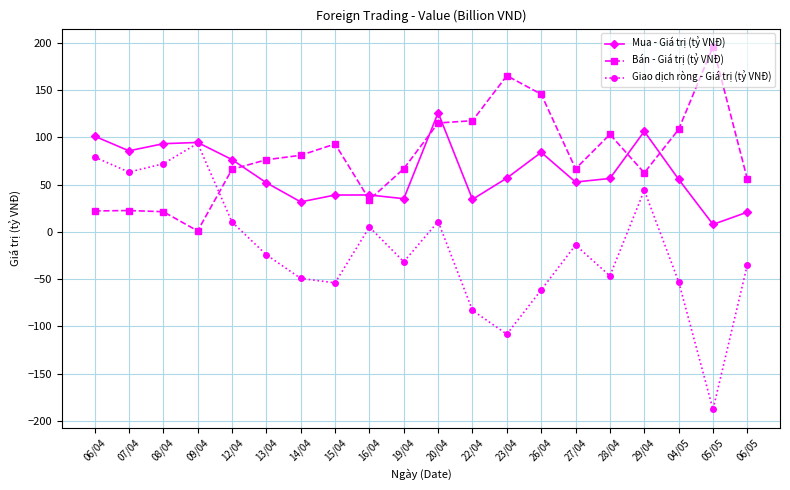

What is the highest value of the Mua - Giá trị (tỷ VNĐ) series?

126.0